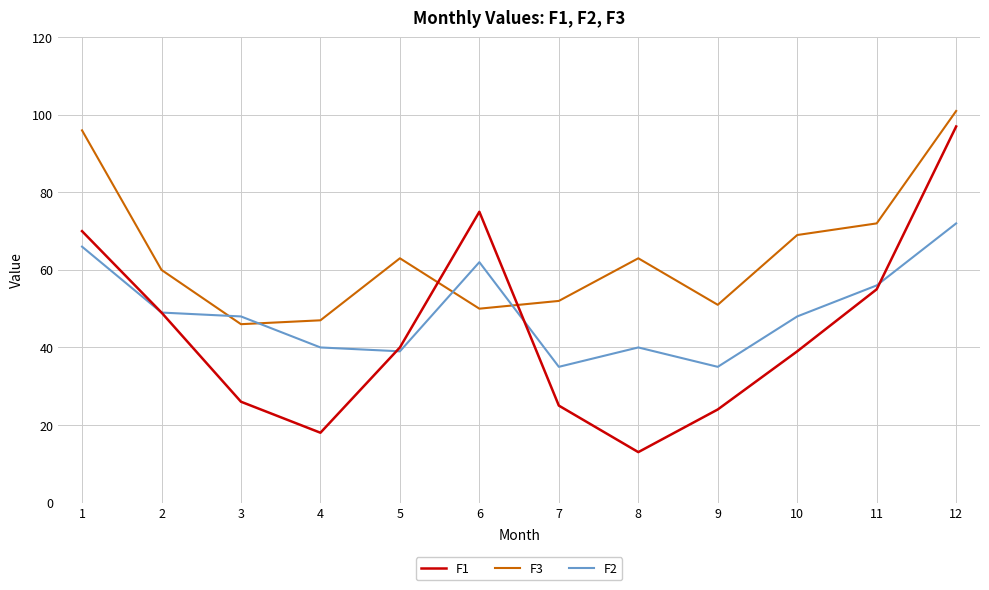

Rank the series by their average value, from lowest to highest.

F1, F2, F3